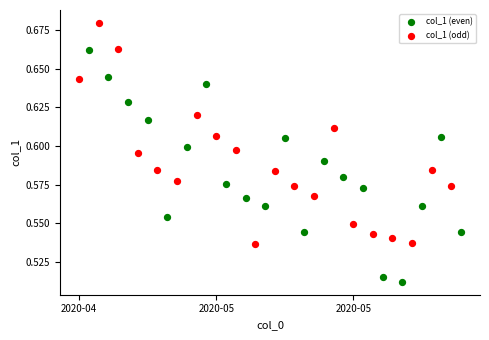

Which series reaches the maximum Y coordinate?

col_1 (odd)